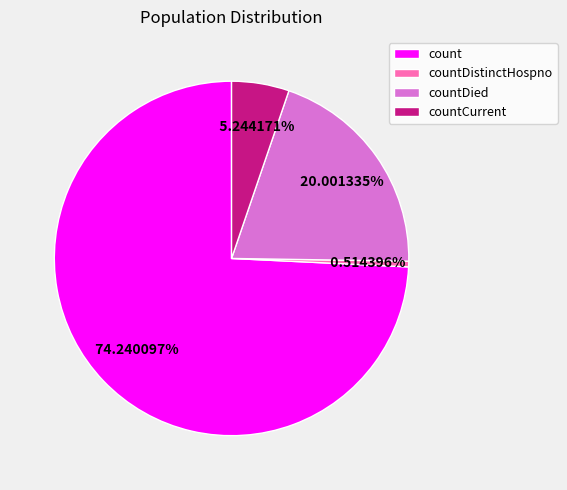

Is it true that countCurrent is 12% of the pie?

False